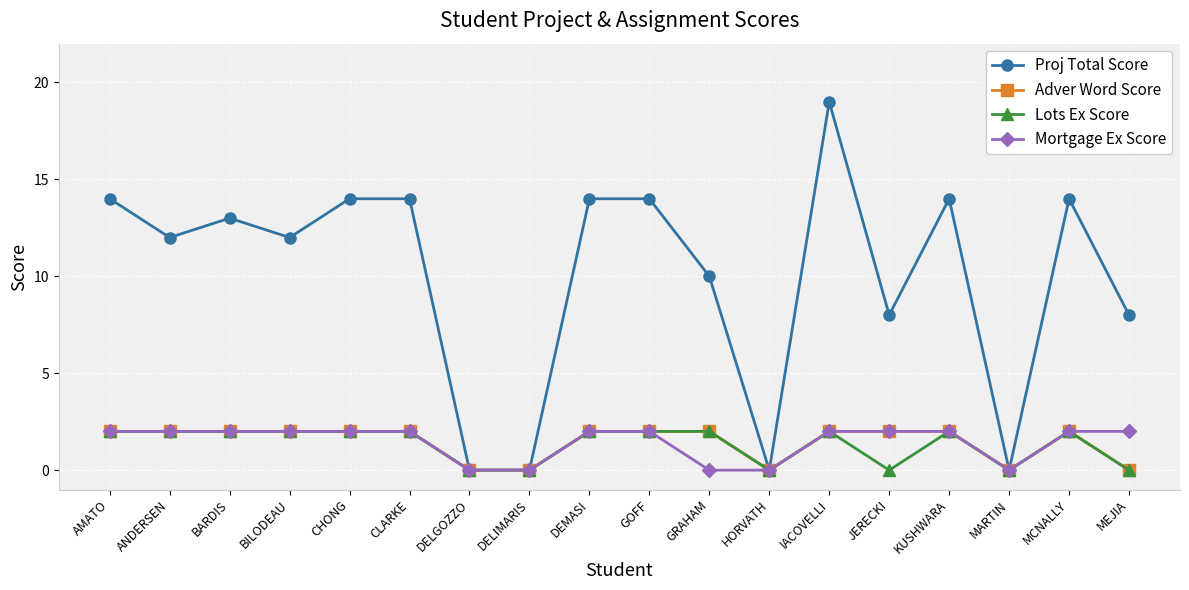

The value of Adver Word Score at AMATO is 1. True or false?

False